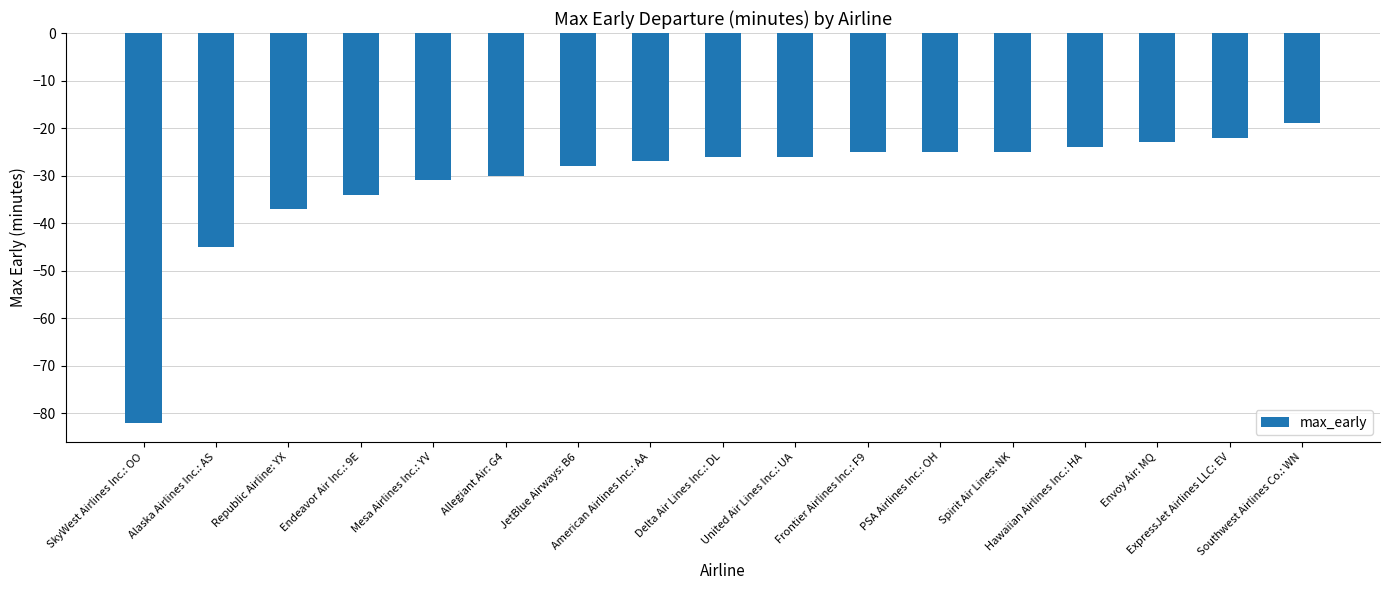

How many data points does each series have?

17